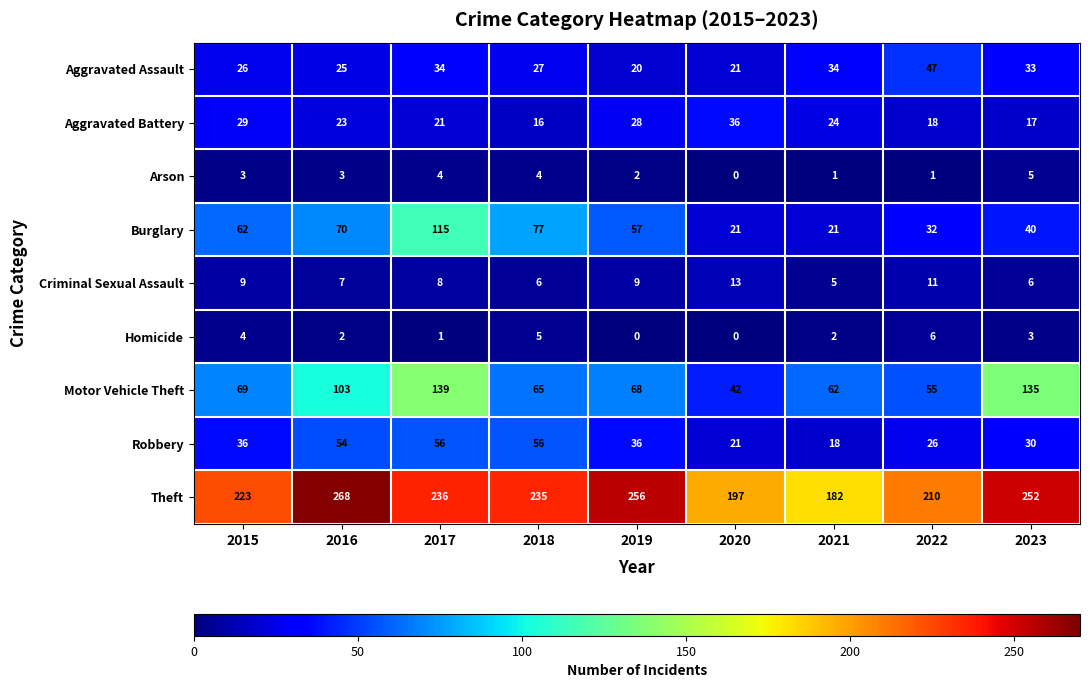

At how many categories does at least one series exceed 91?

9